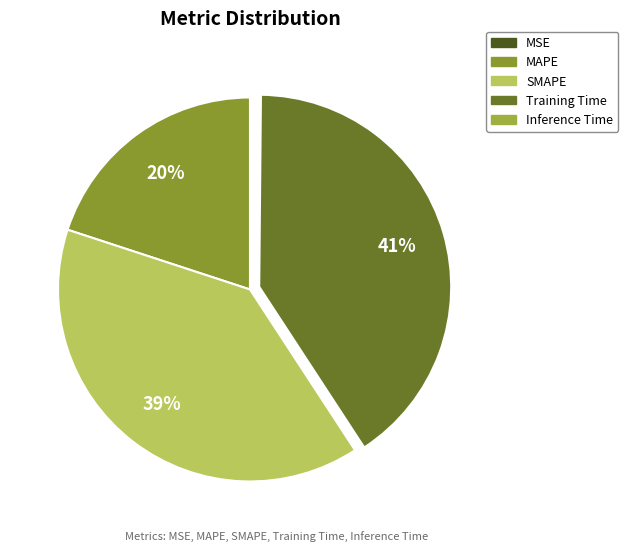

Which has a higher value, SMAPE or MSE?

SMAPE